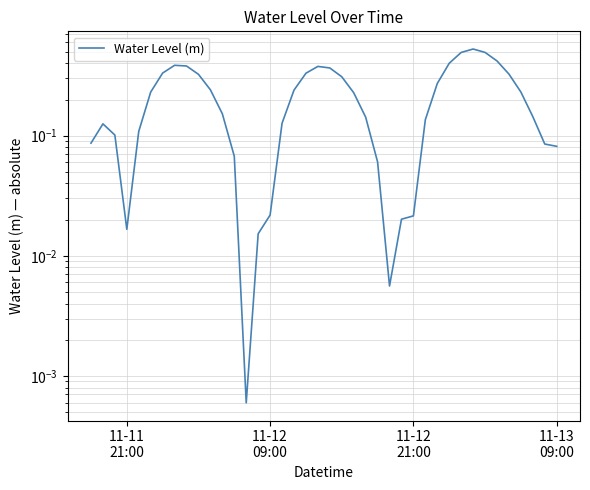

What position from the right is 11-12 09:00?

25